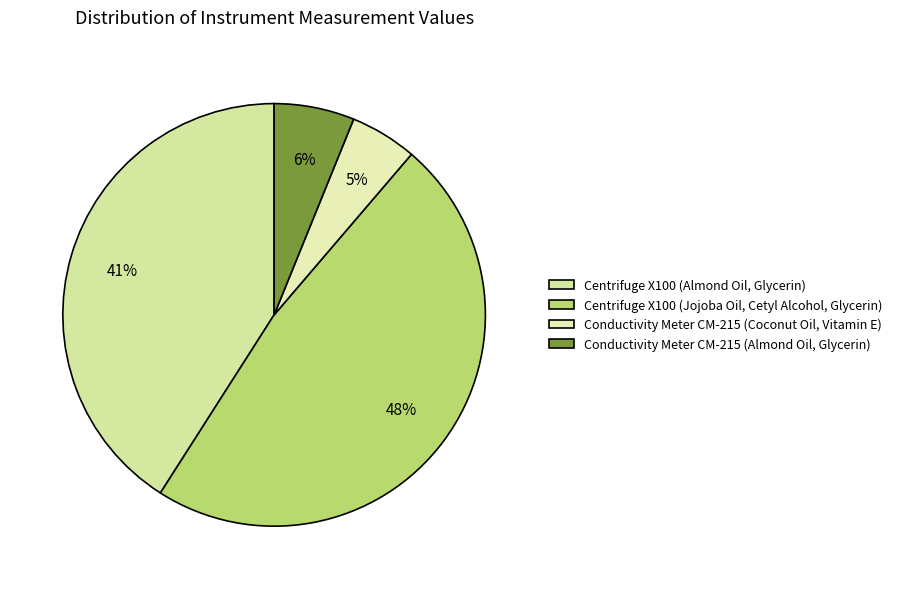

What is the smallest slice in the pie chart?

Conductivity Meter CM-215 (Coconut Oil, Vitamin E)